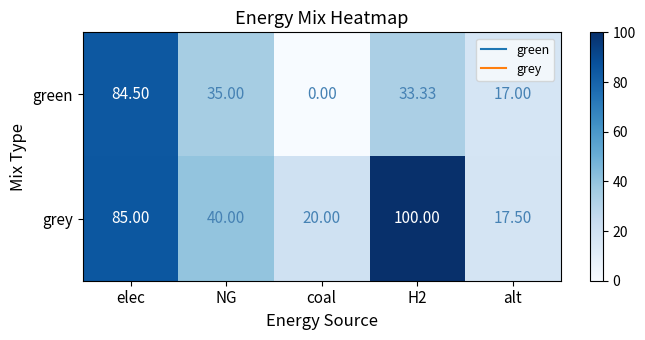

Where does the grey series first go above 40?

elec